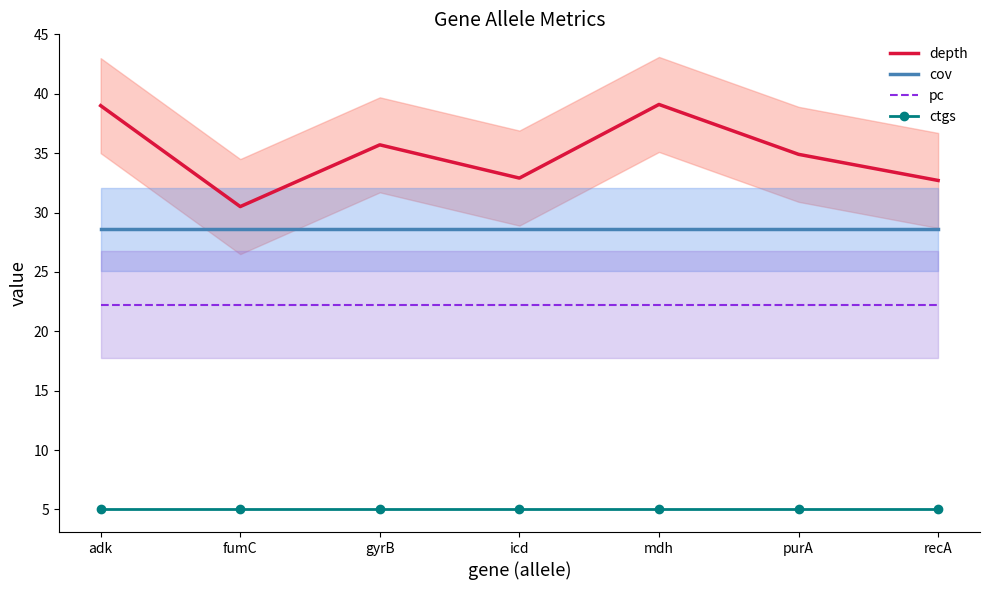

What position from the left is adk?

1